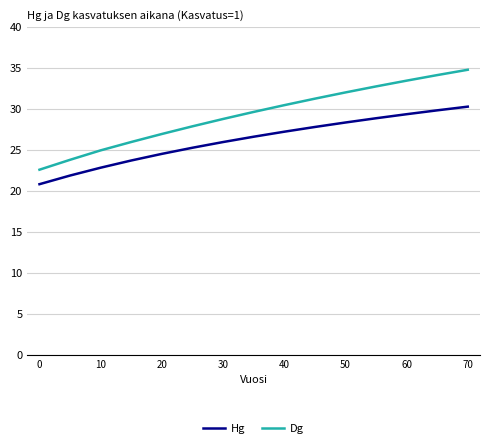

How many lines are shown in the chart?

2